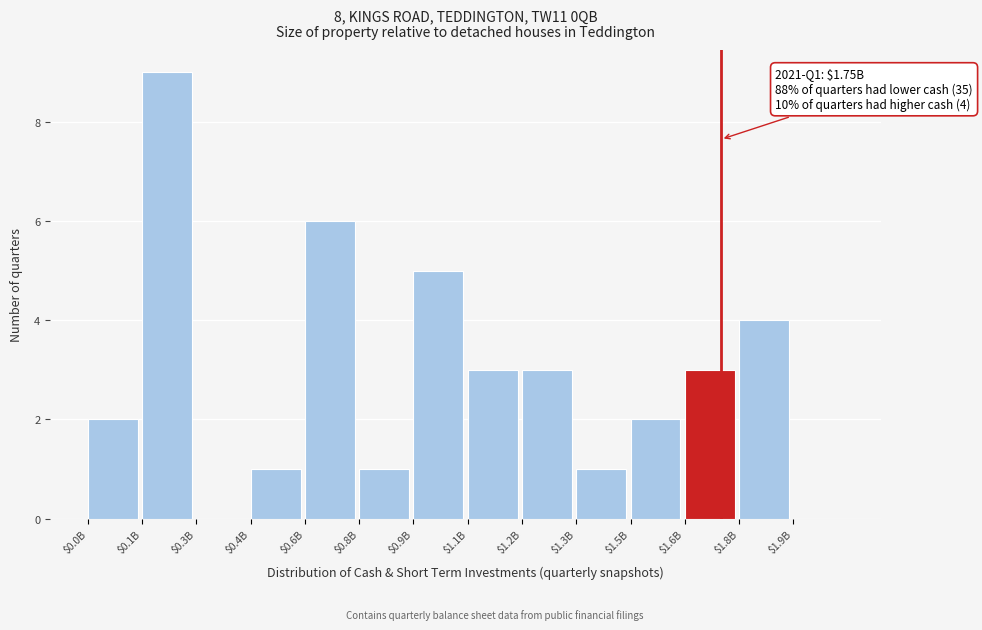

Which label corresponds to the largest value in the chart?

$0.1B